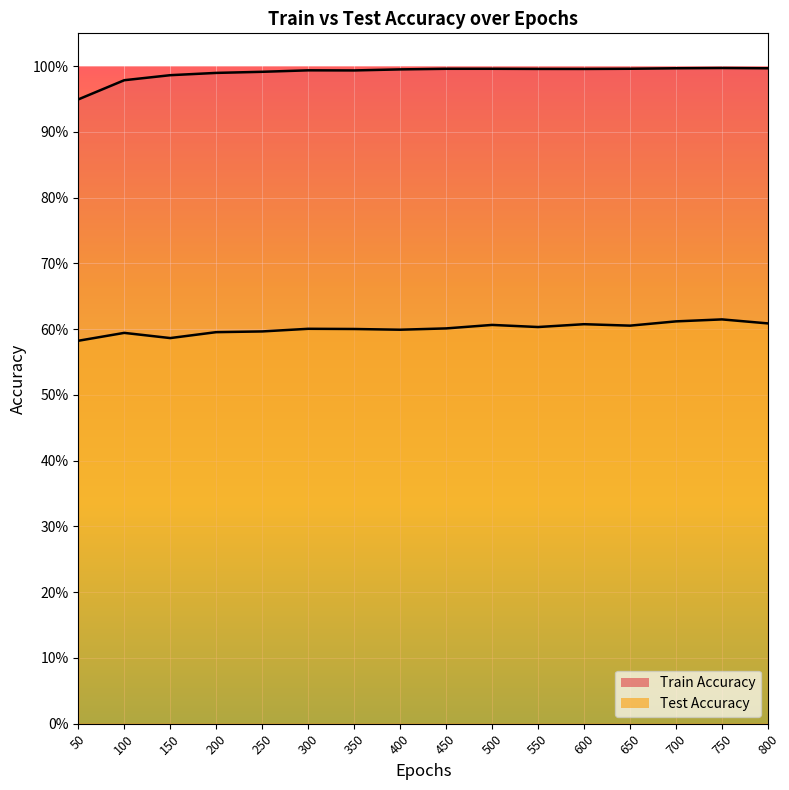

Which series has the largest range (max minus min)?

Train Accuracy